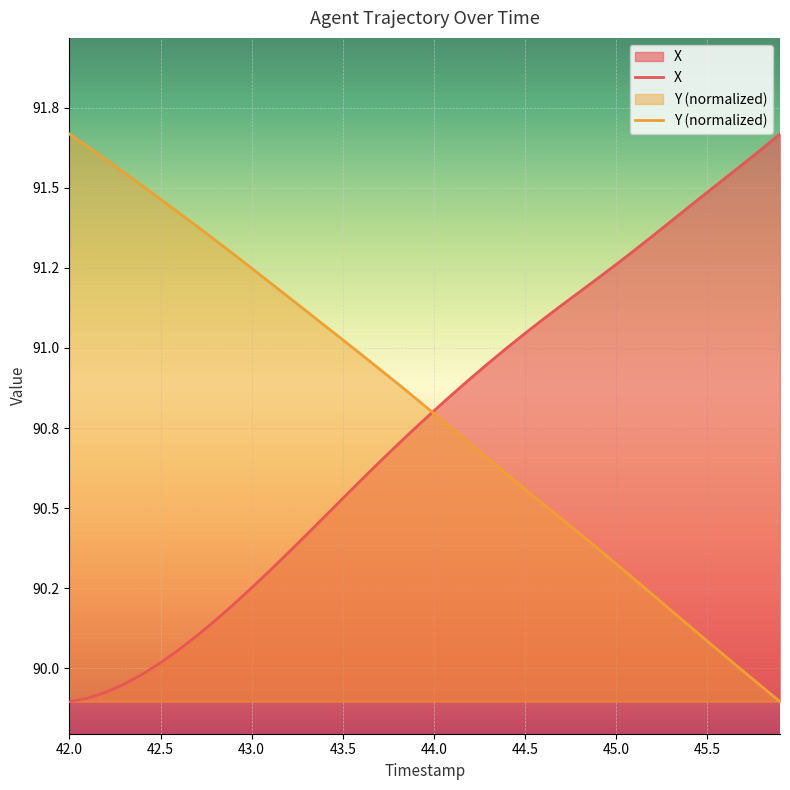

True or false: X and Y cross at least once.

True